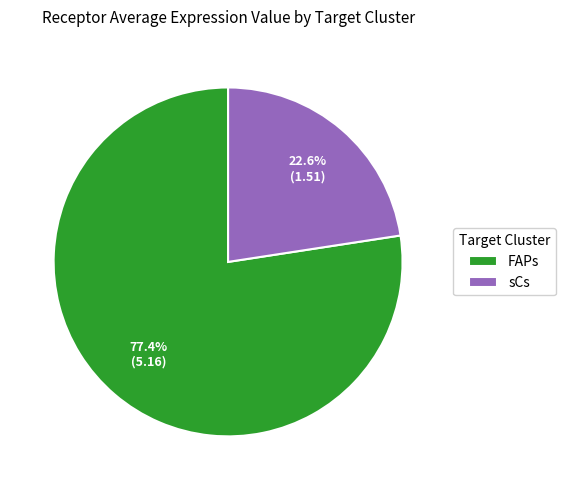

To the nearest percent, what is the average slice percentage?

50%